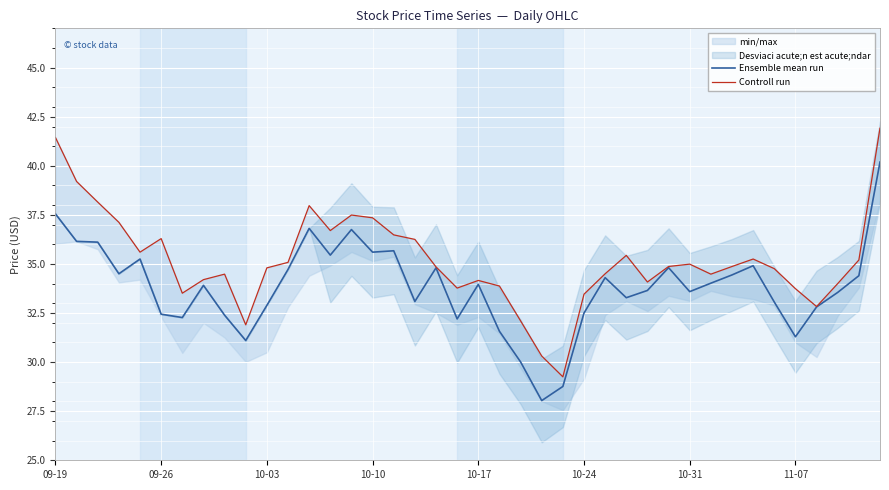

What is the lowest value of the Ensemble mean run series?

28.0